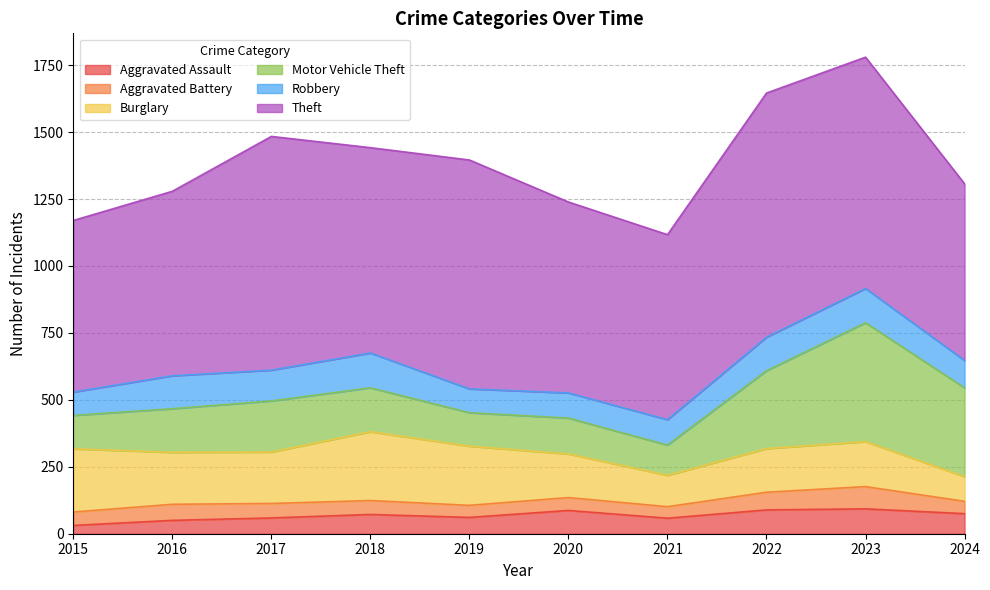

How many data points does each series have?

10